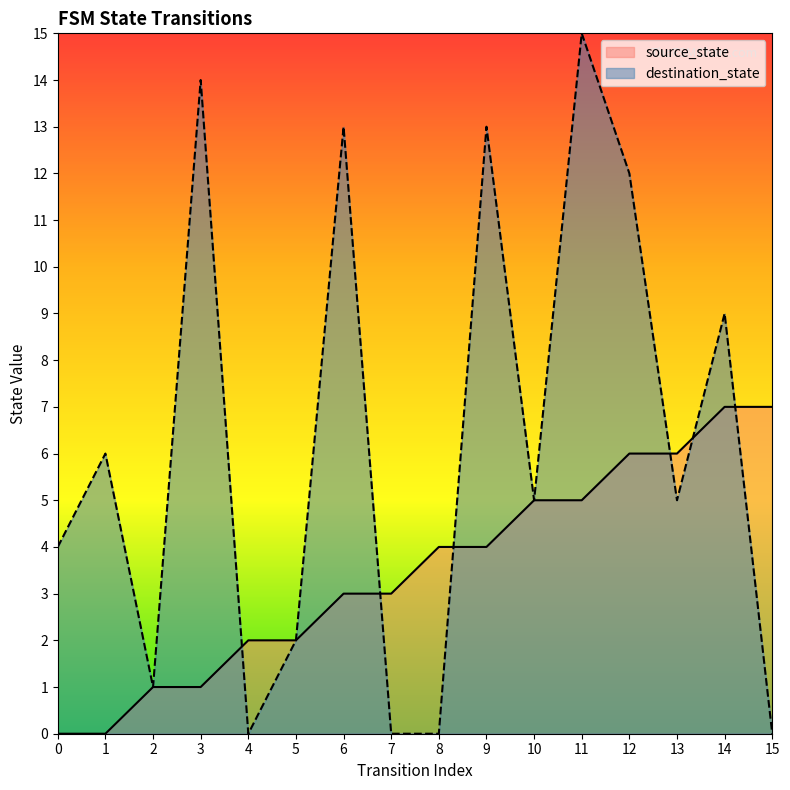

Reading left to right, what are all the values shown in this chart?

source_state: 0	0	1	1	2	2	3	3	4	4	5	5	6	6	7	7
destination_state: 4	6	1	14	0	2	13	0	0	13	5	15	12	5	9	0